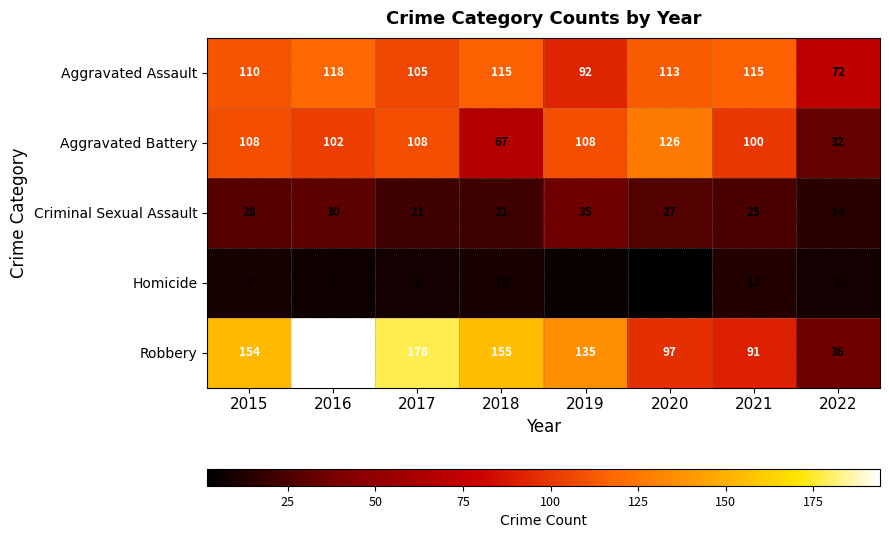

Which series changed the most between 2015 and 2021?

Robbery